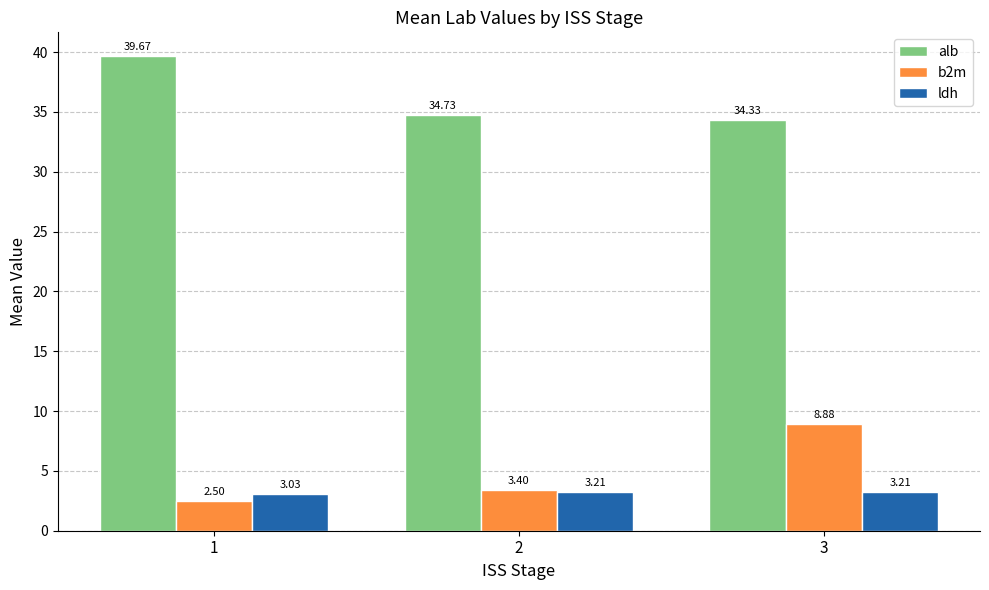

Which category has the lowest value across all series?

1